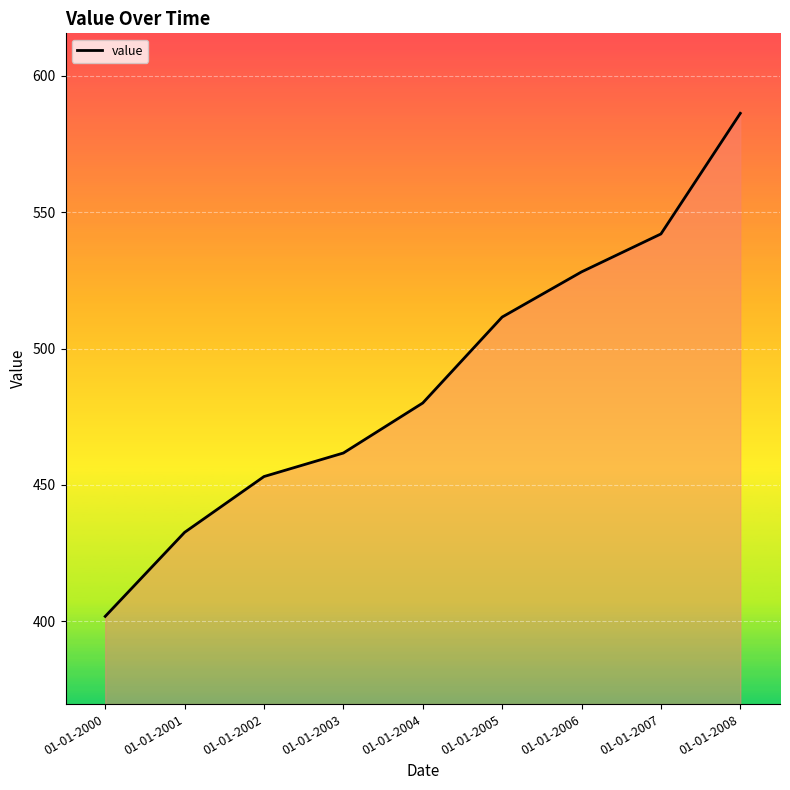

Reading left to right, what are all the values shown in this chart?

401.8	432.6	453.1	461.7	480.0	511.5	528.1	542.0	586.2